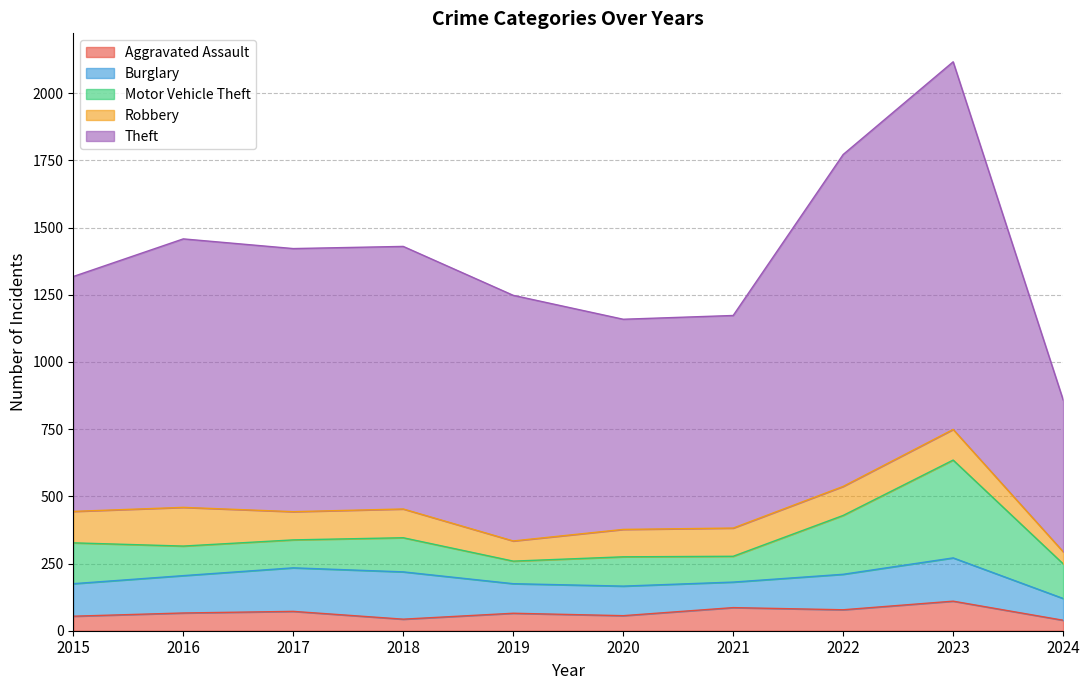

List the series in order of their peak value, highest first.

Theft, Motor Vehicle Theft, Burglary, Robbery, Aggravated Assault